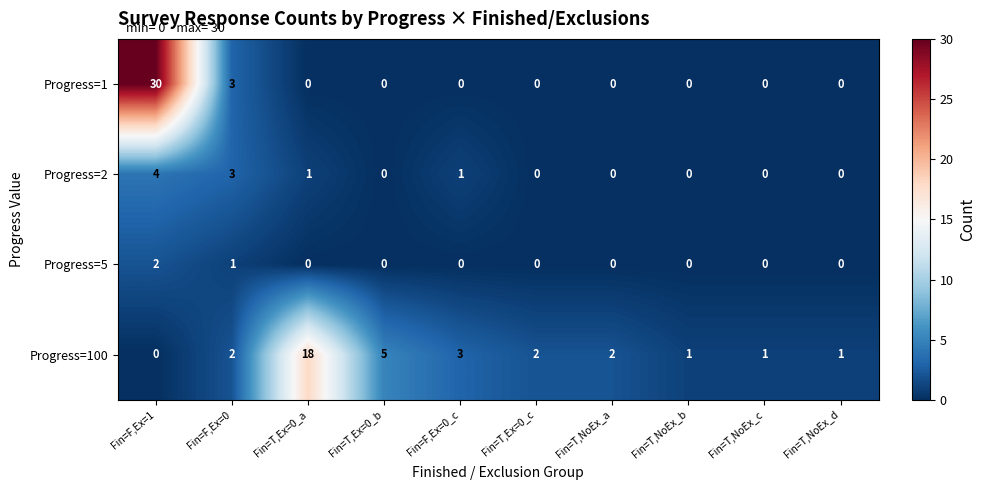

At which label is Progress=1 closest to 15?

Fin=F,Ex=0